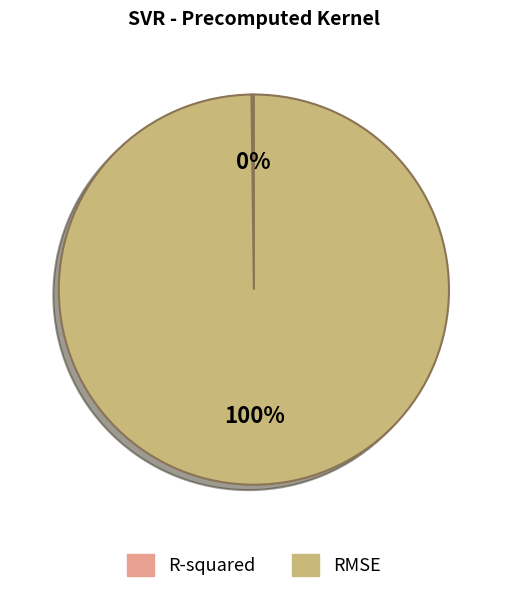

To the nearest percent, what portion does RMSE represent?

100%